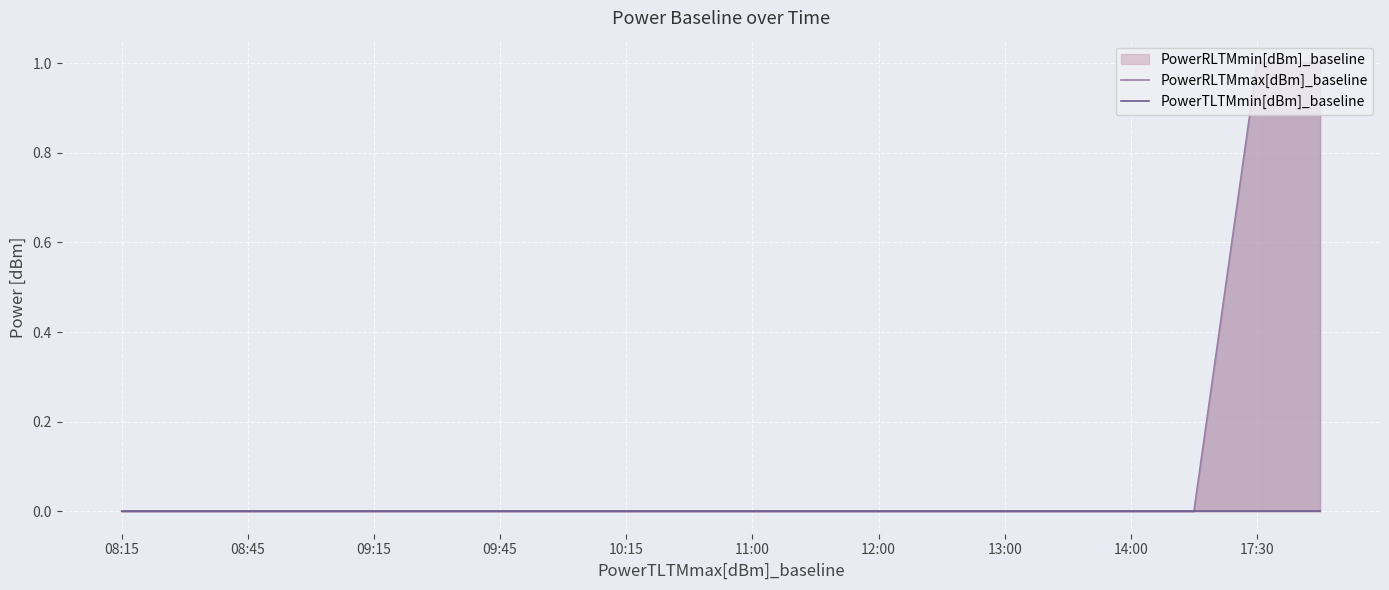

Which has a higher value, 17 or 13:00?

17